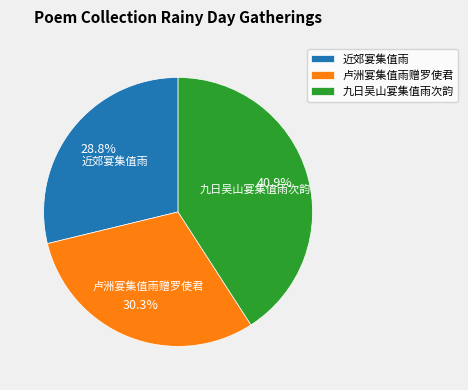

How many slices are in this pie chart?

3